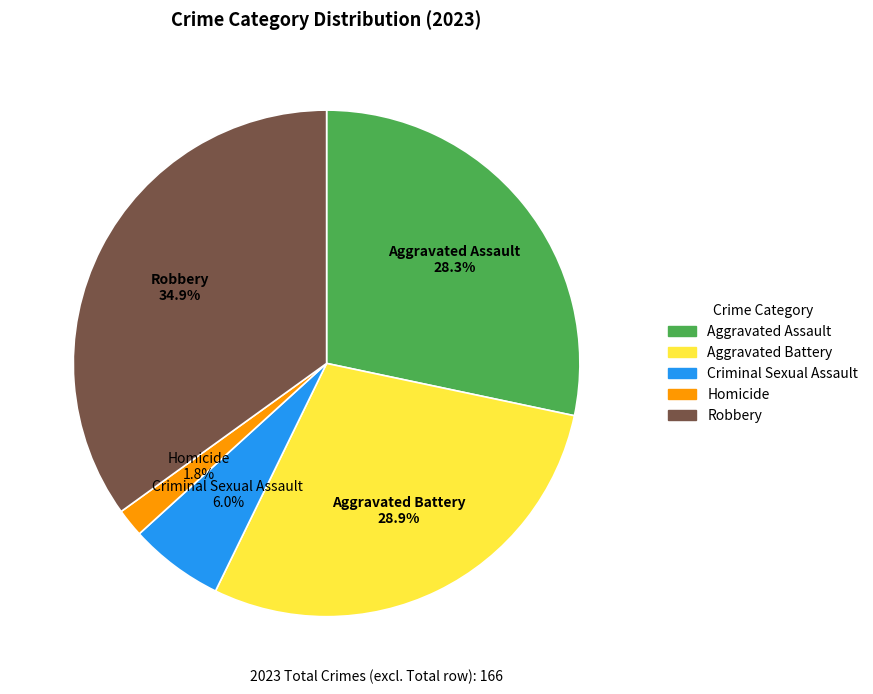

To the nearest percent, what percentage of the pie is Aggravated Assault?

28%